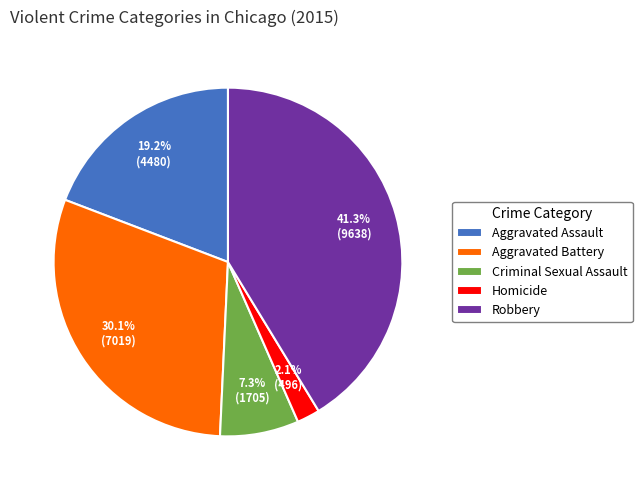

Which slice is the largest?

Robbery